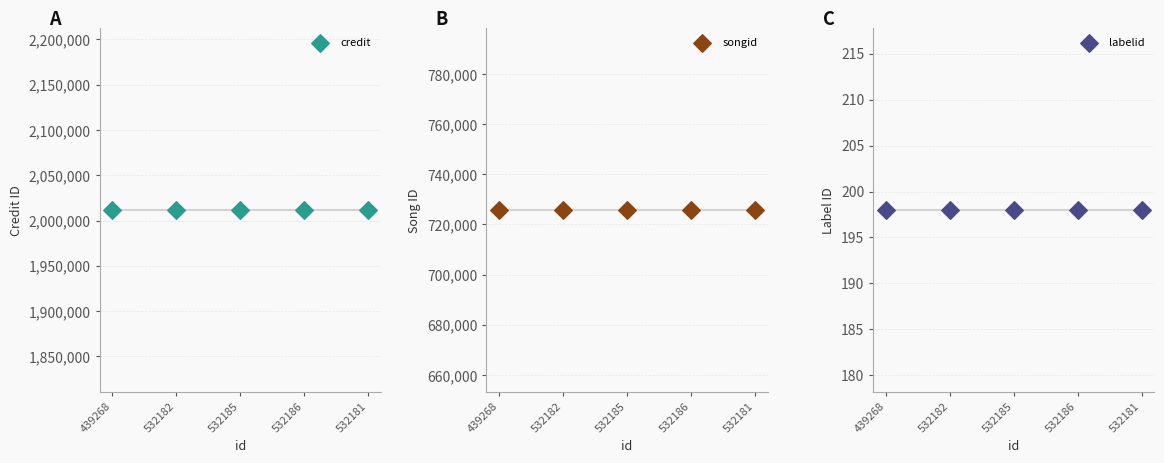

Which series contains the highest Y value?

credit